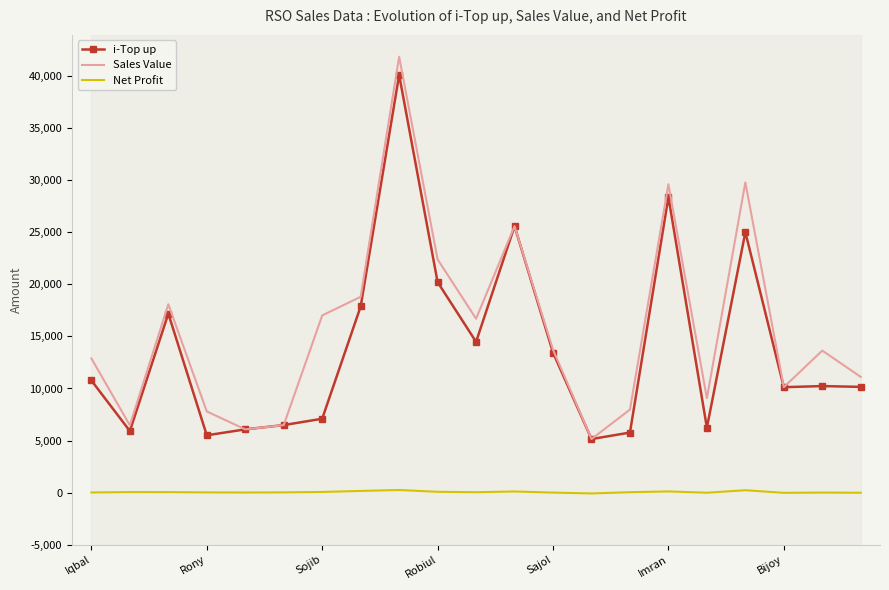

True or false: i-Top up and Net Profit intersect in this chart.

False